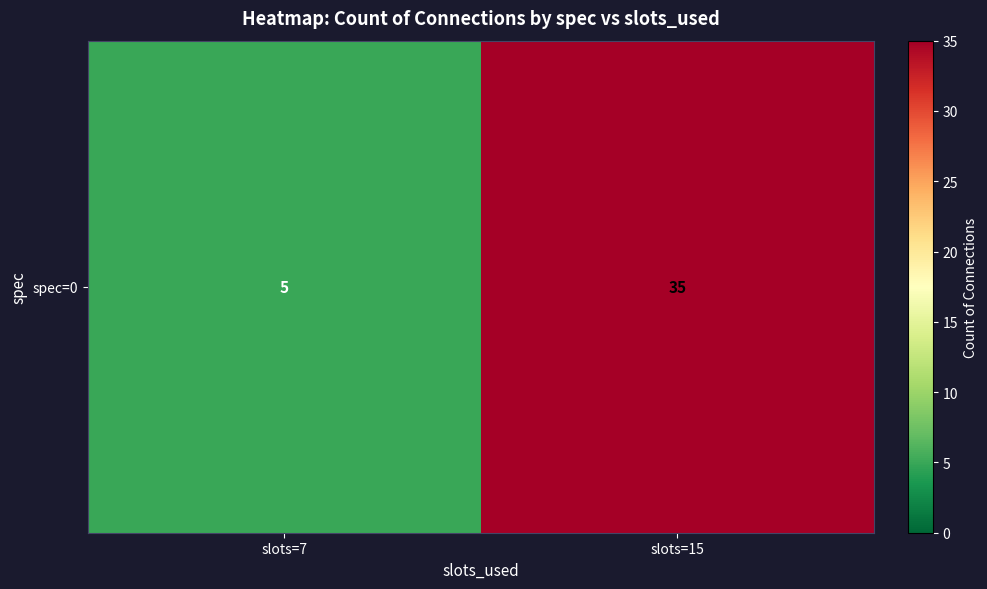

Which has a higher value, slots=15 or slots=7?

slots=15